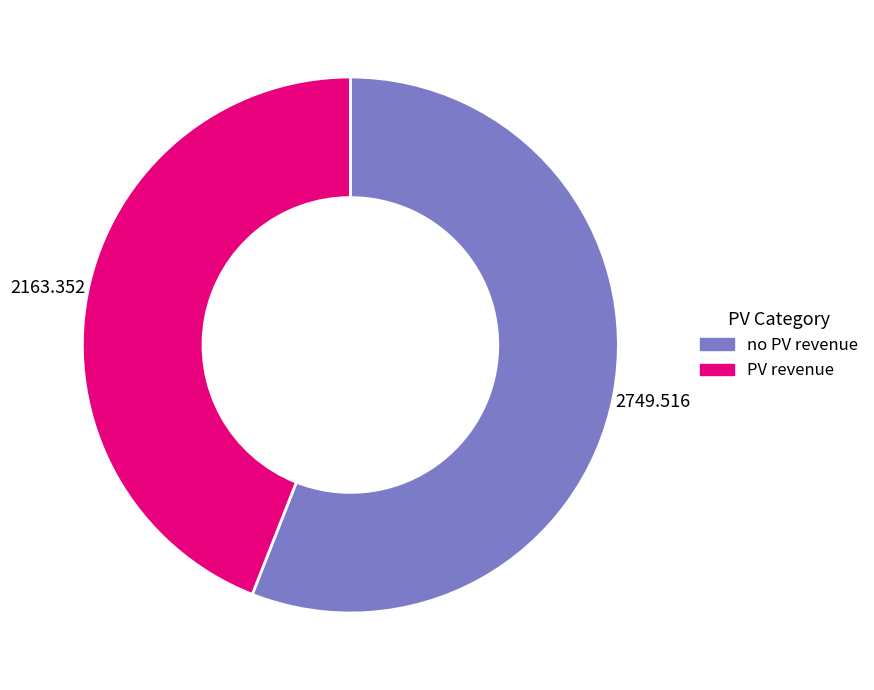

Does any single category account for the majority?

Yes